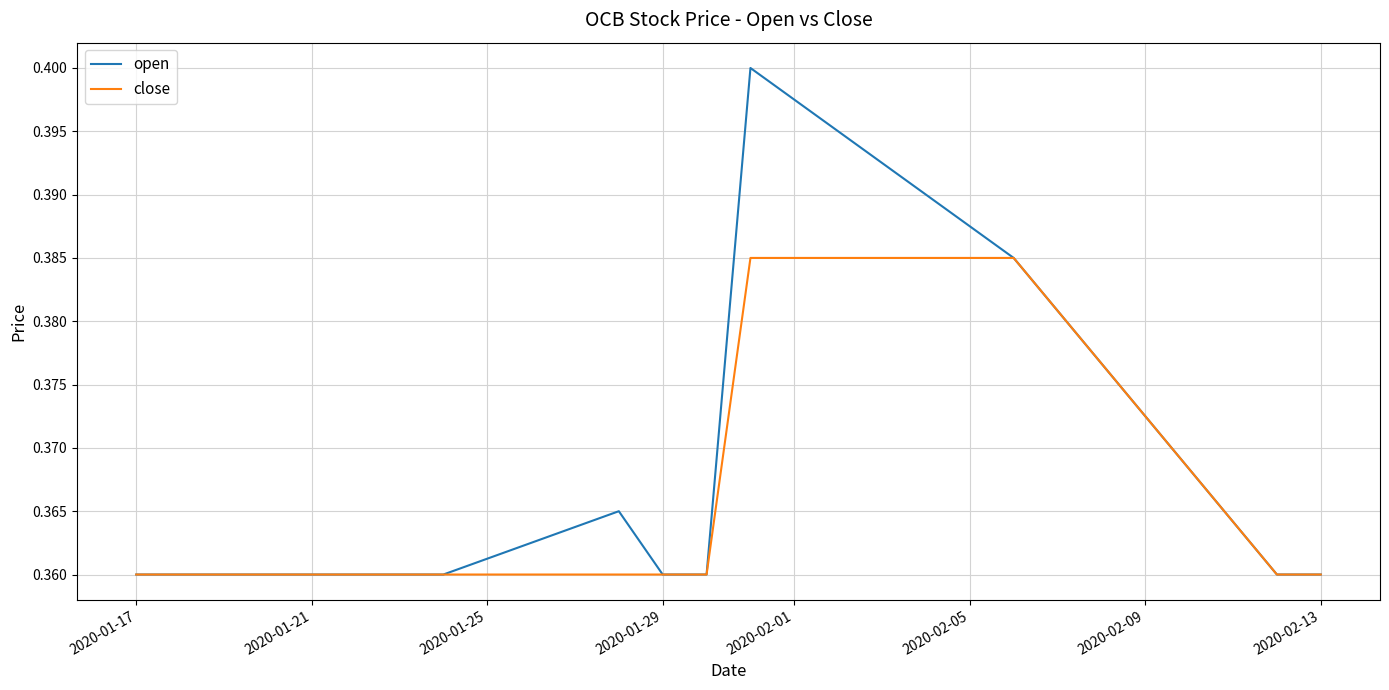

Rank the series by their average value, from highest to lowest.

open, close